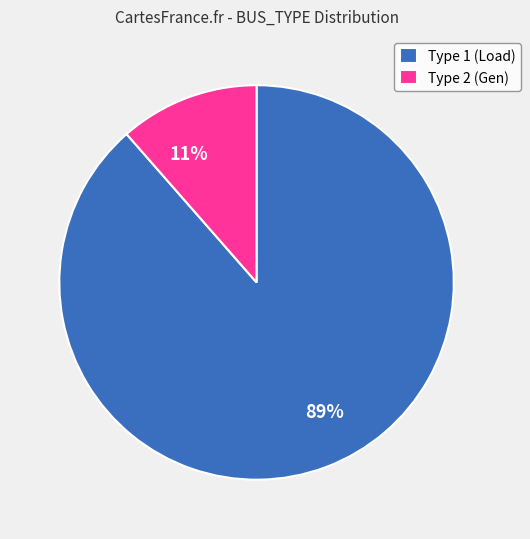

Is there a majority slice in this chart?

Yes